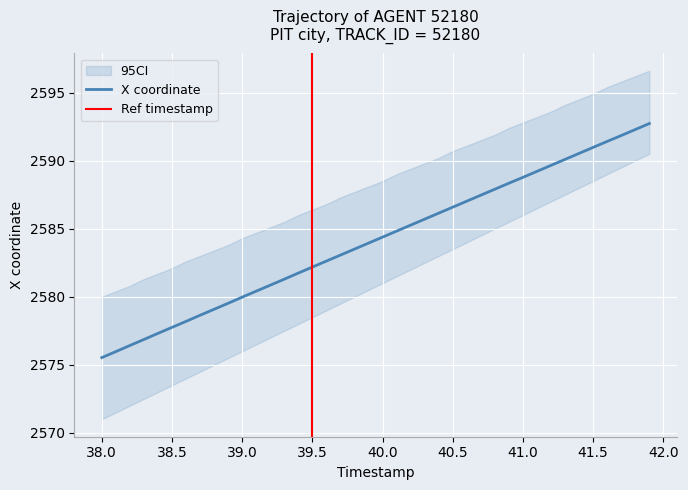

What is the minimum value for X coordinate?

2575.5